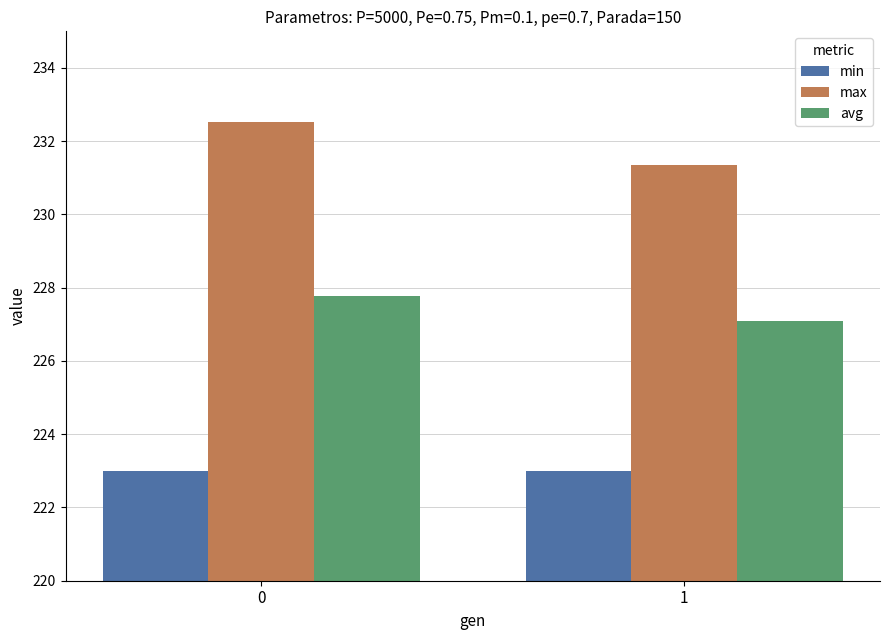

At 1, list the series in order from largest to smallest.

max, avg, min